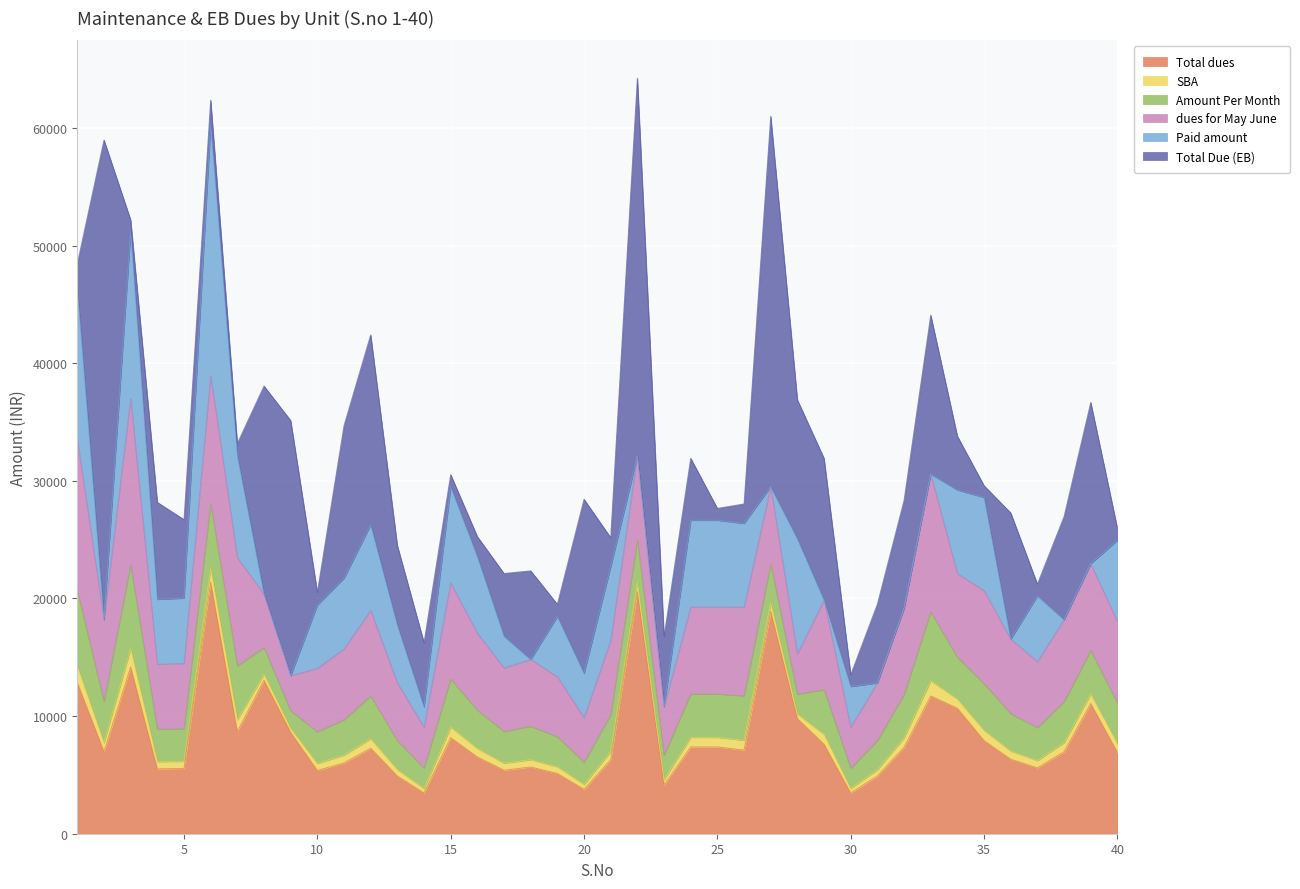

True or false: dues for May June has a value of 12840 at 1.

True